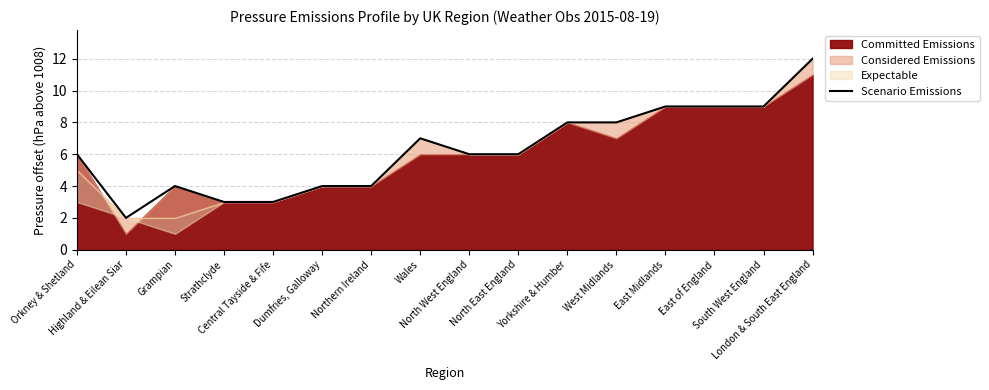

What is the ratio of the value at North West England to the value at London & South East England?

0.5